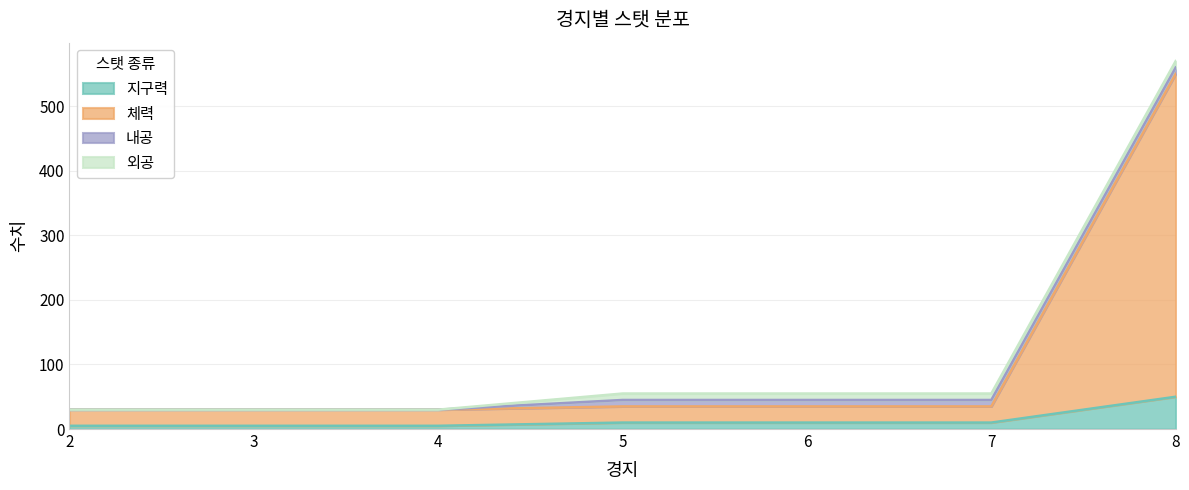

The 체력 series shows 62 at 7. True or false?

False